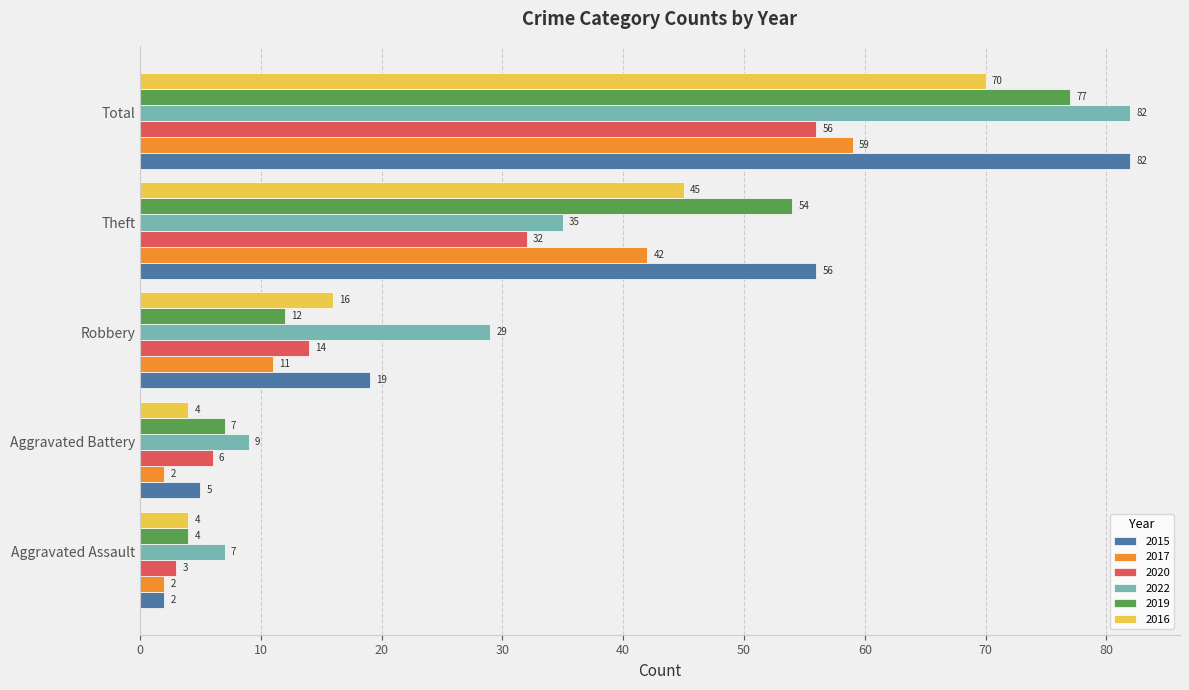

True or false: 2020 has a value of 10 at Aggravated Battery.

False